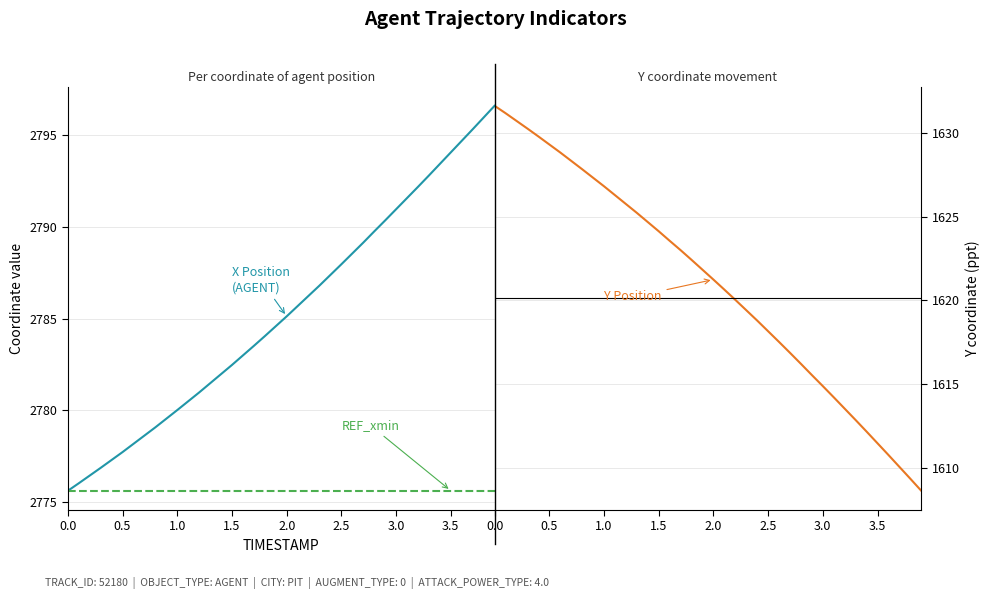

Is the value of Y Position at 2.5 greater than the value of X Position
(AGENT) at 0.0?

No